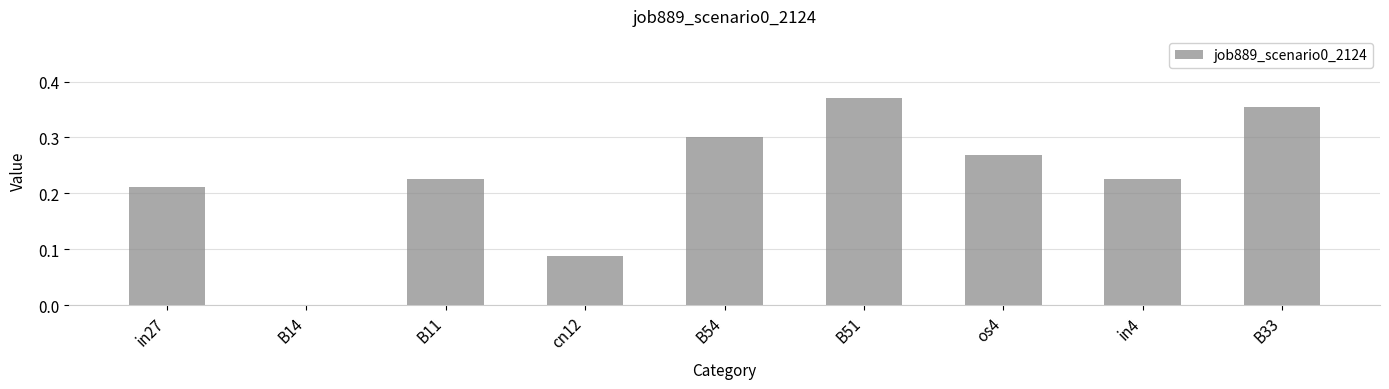

Which label corresponds to the largest value in the chart?

B51